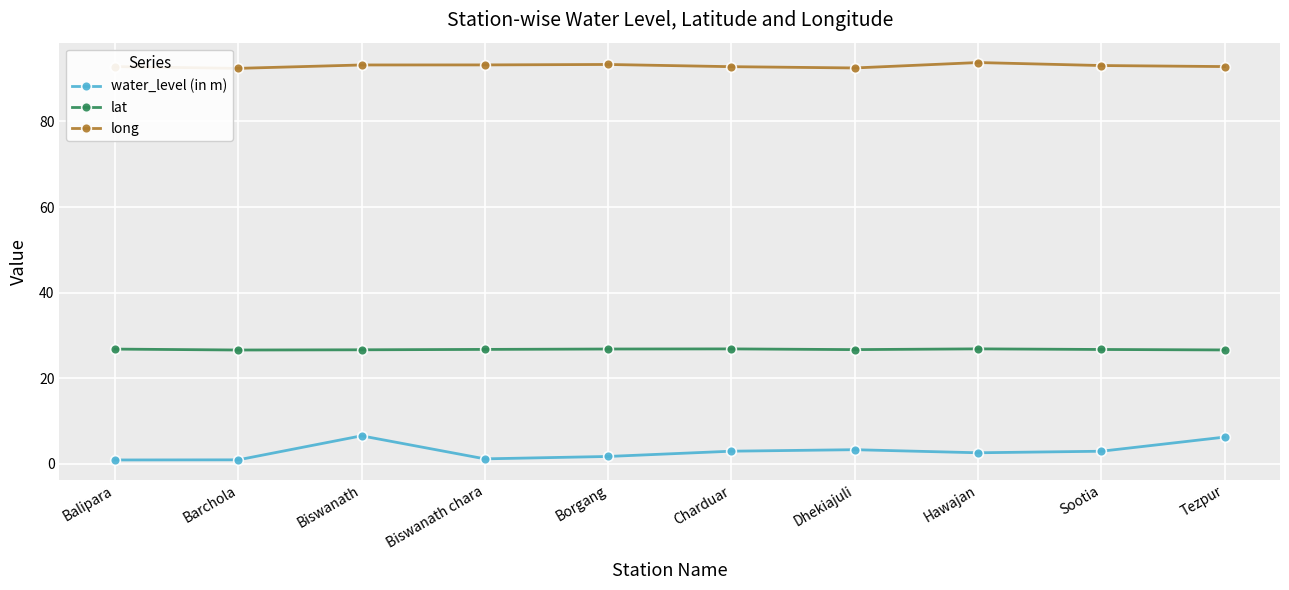

True or false: long and lat cross at least once.

False